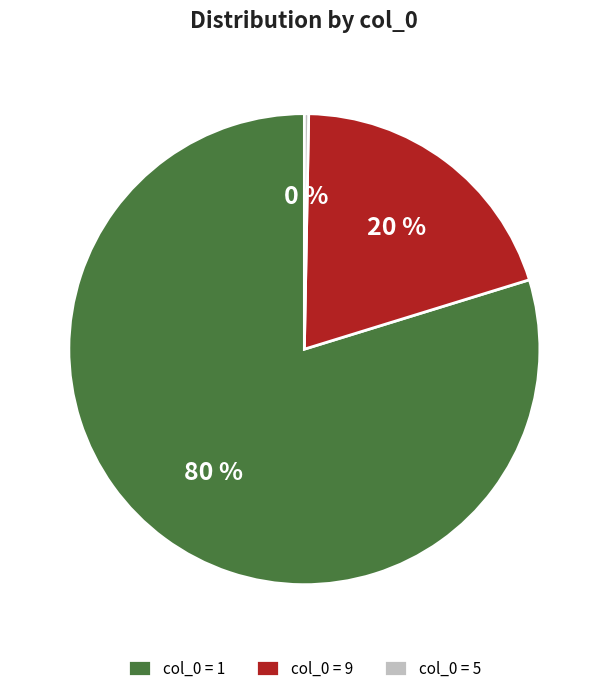

How many slices are in this pie chart?

3